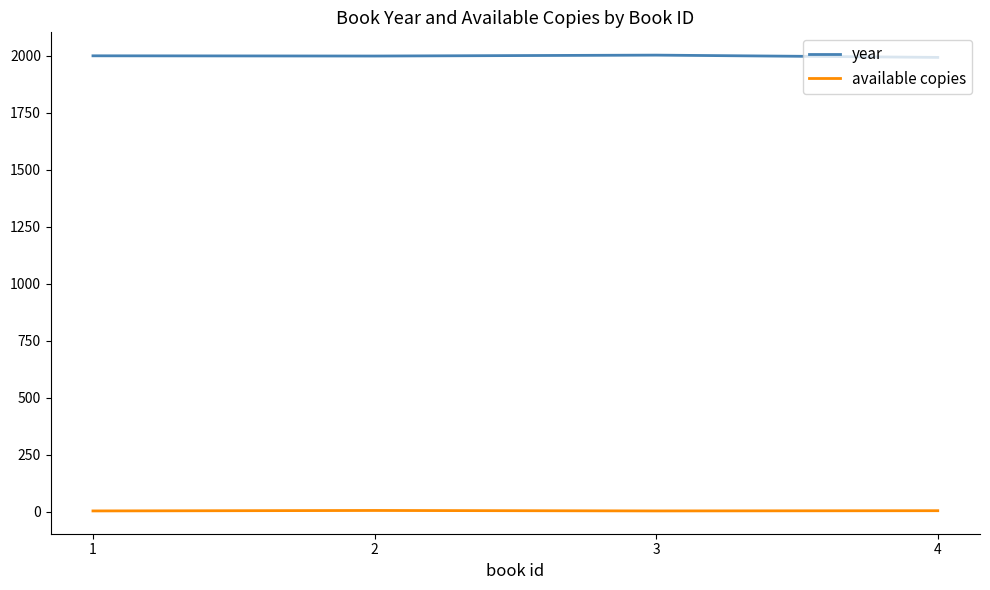

True or false: available copies and year cross at least once.

False